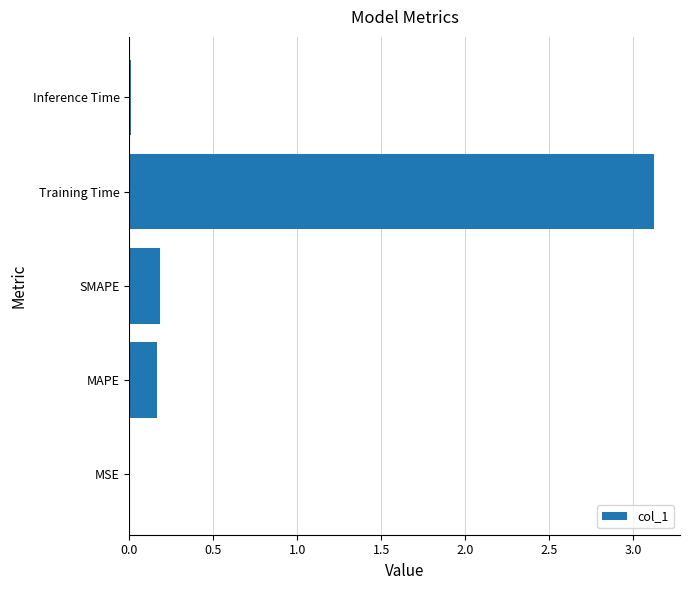

What is the greatest value displayed?

3.1